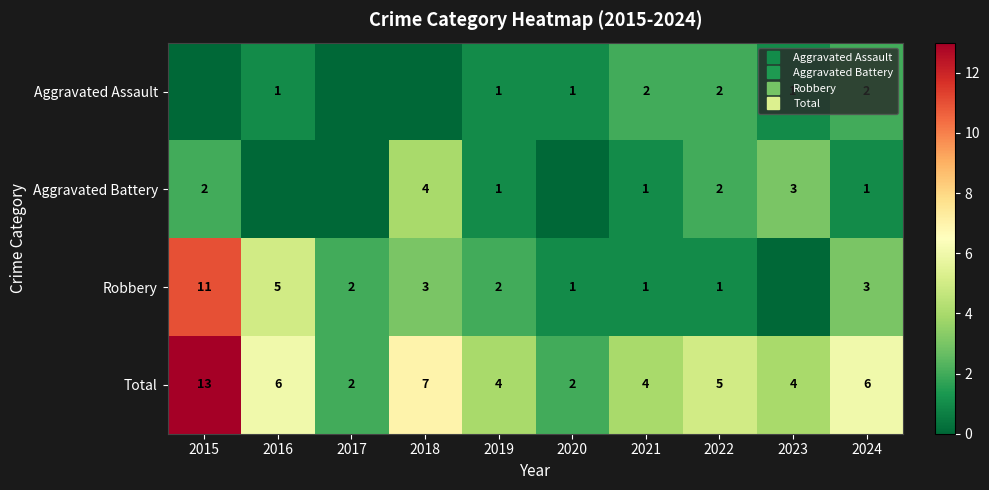

At which category is the sum across all series the highest?

2015